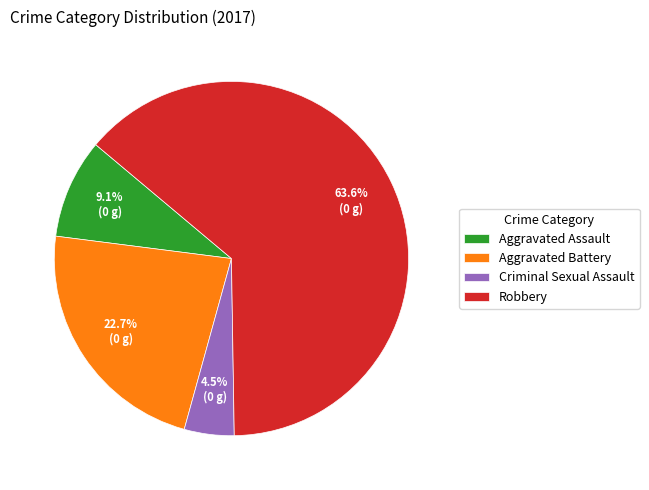

To the nearest percent, what is the combined percentage of Aggravated Battery and Aggravated Assault?

32%